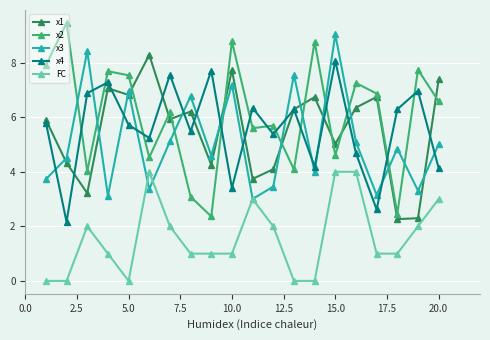

What is the value of the x3 point at the 5th from the left?

7.0